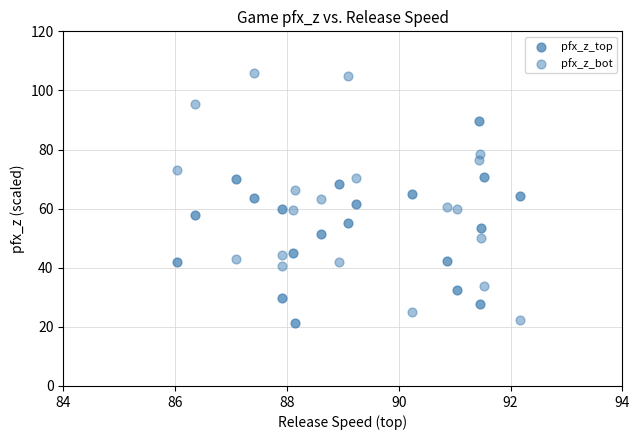

How many data points are displayed?

40